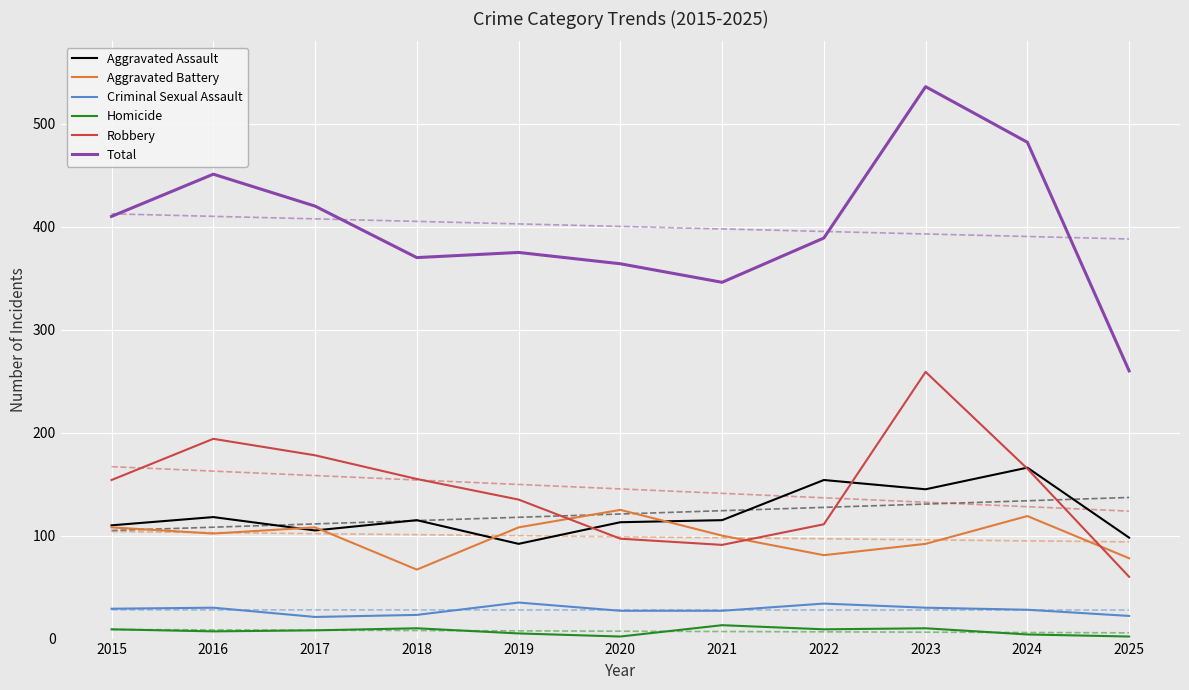

Is the value of Homicide at 2017 greater than the value of Criminal Sexual Assault at 2020?

No